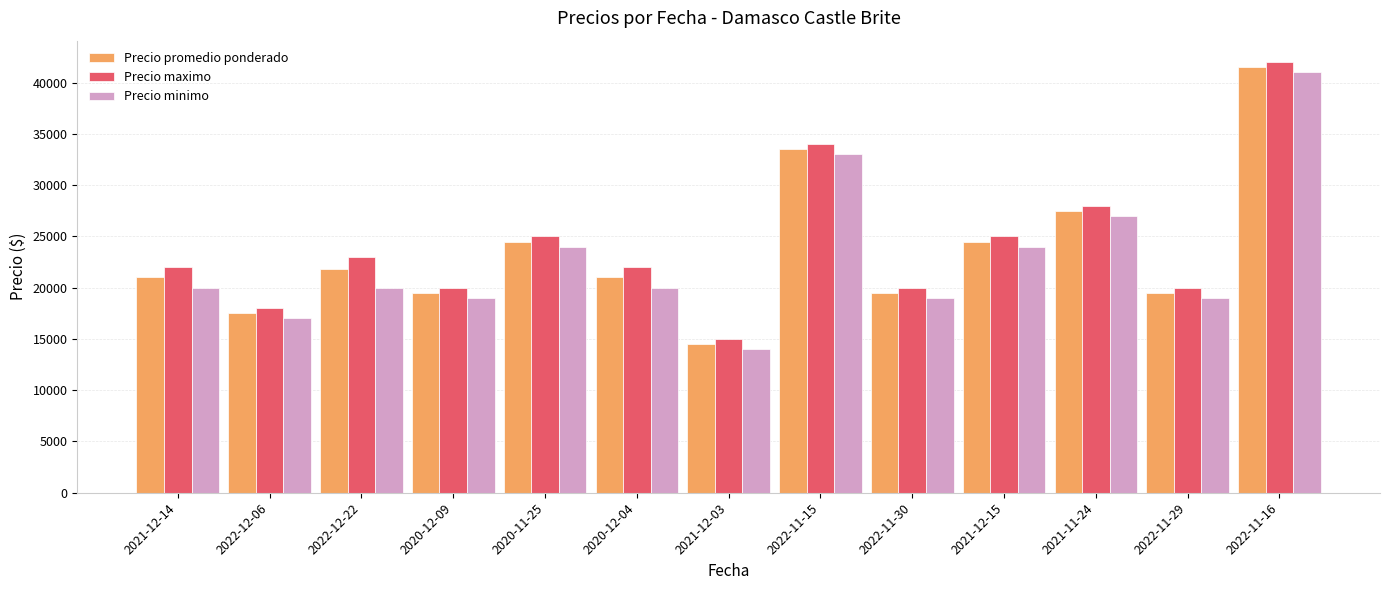

What is the average value of the Precio minimo series?

22846